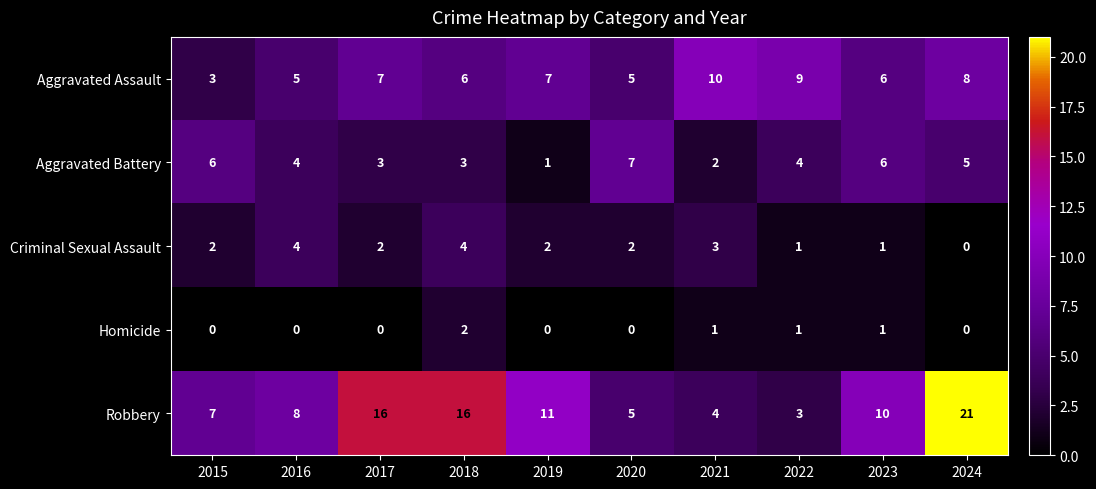

Is it true that Aggravated Assault equals 6 at 2023?

True